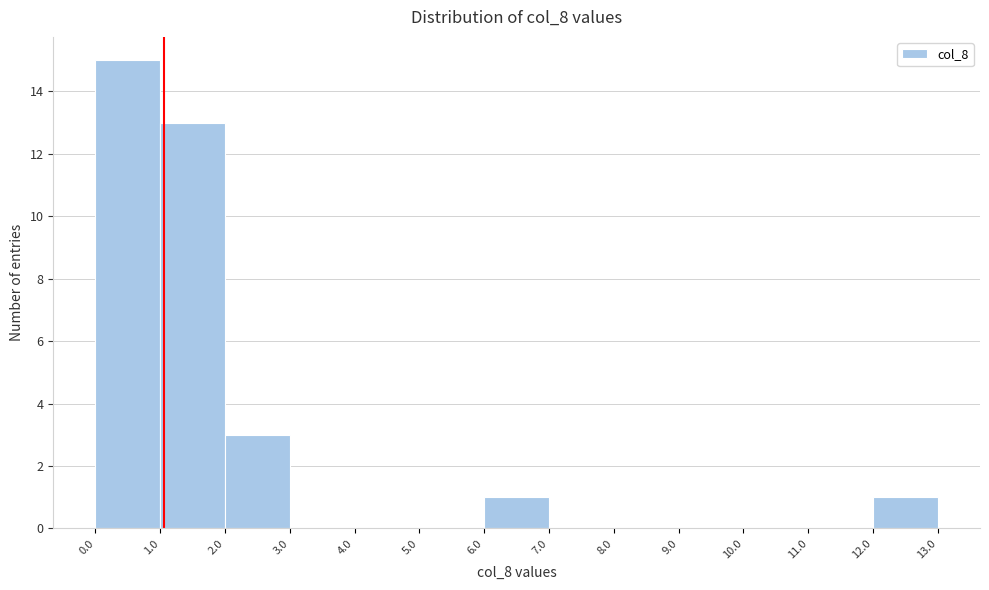

How tall is the bar that spans 12.0 to 13.0 on the x-axis? The values are not printed on the chart, so give them approximately, as read against the axis.

1